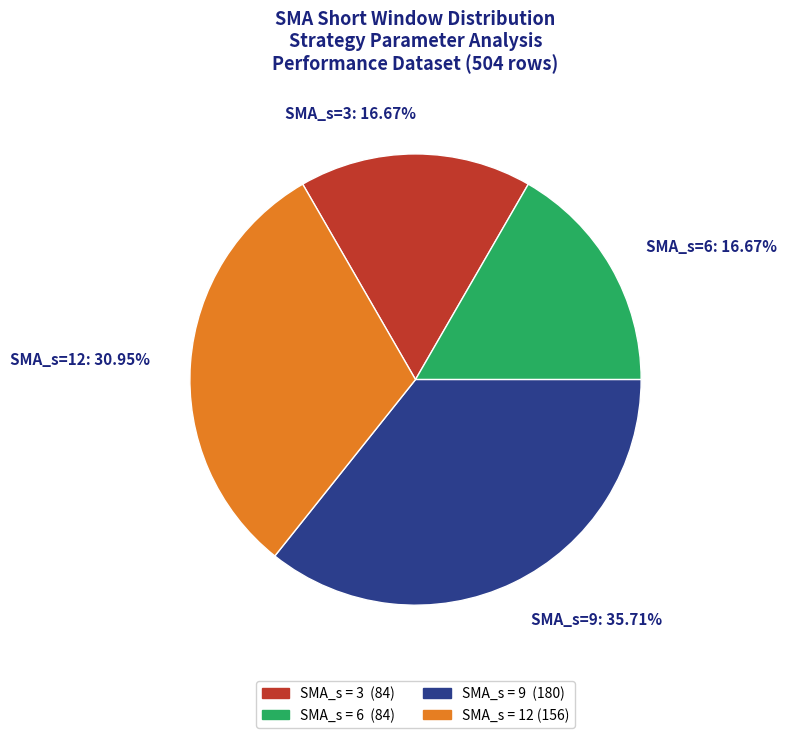

To the nearest percent, what percentage of the pie is SMA_s=6?

17%